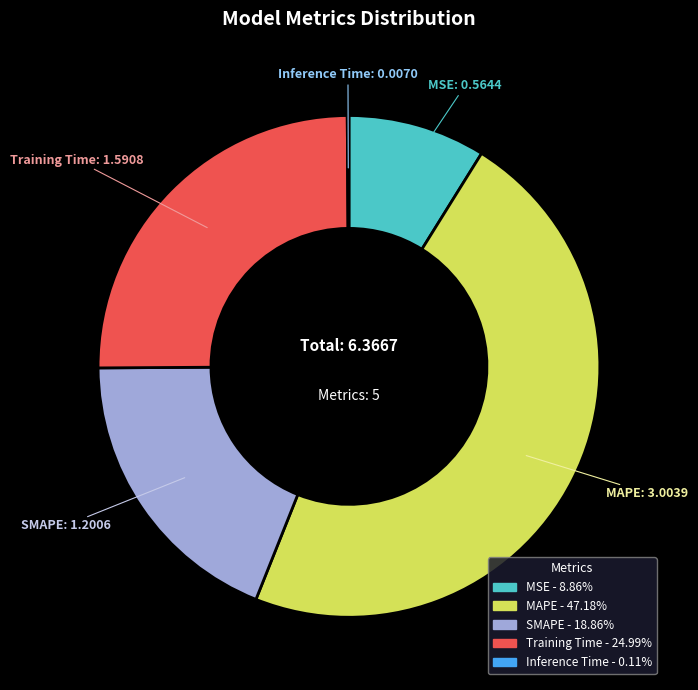

Which slice is the largest?

MAPE